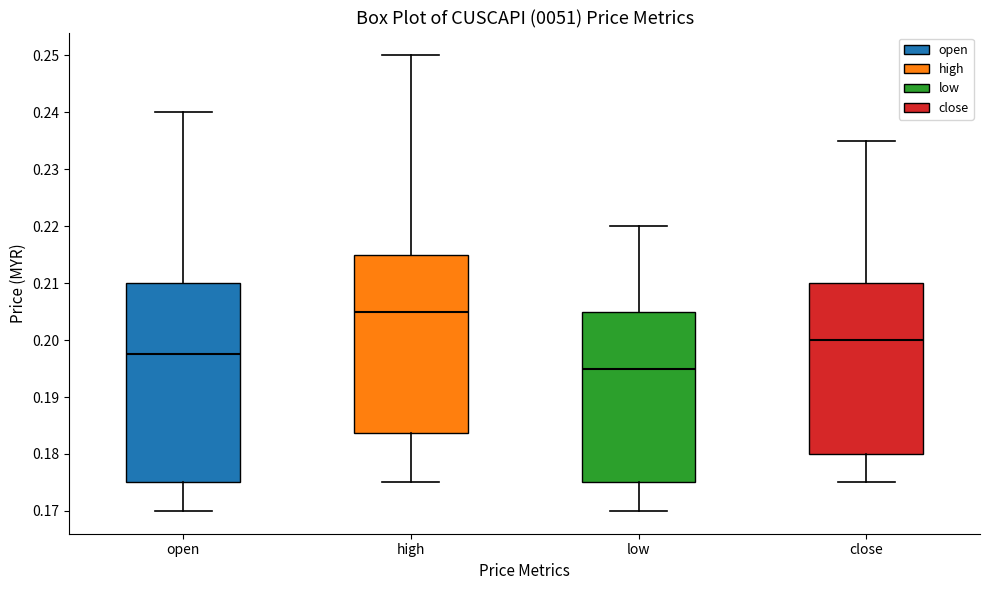

Where is the lower edge of the box for high on the y-axis? The values are not printed on the chart, so give them approximately, as read against the axis.

0.184